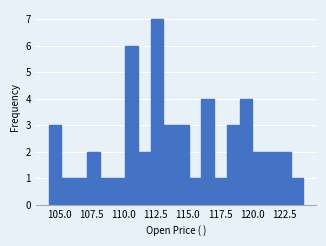

Read against the x-axis, roughly where is the centre of the tallest bar?

112.5